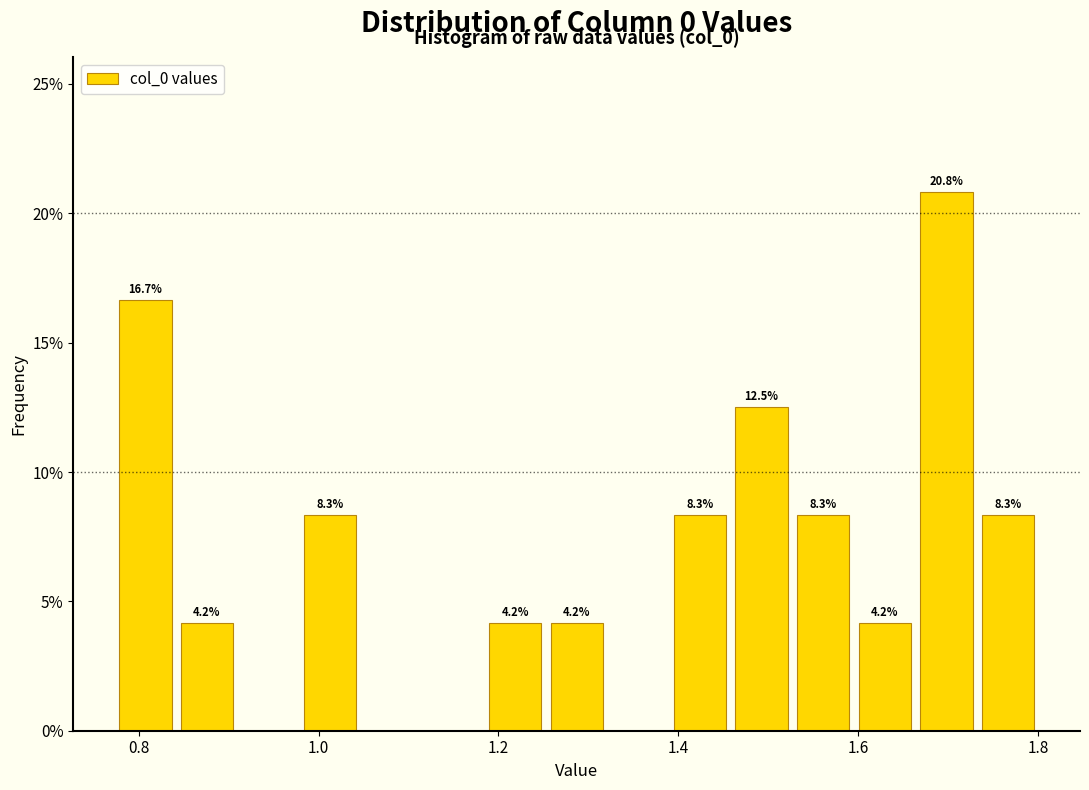

Read against the x-axis, roughly where is the centre of the tallest bar?

1.70